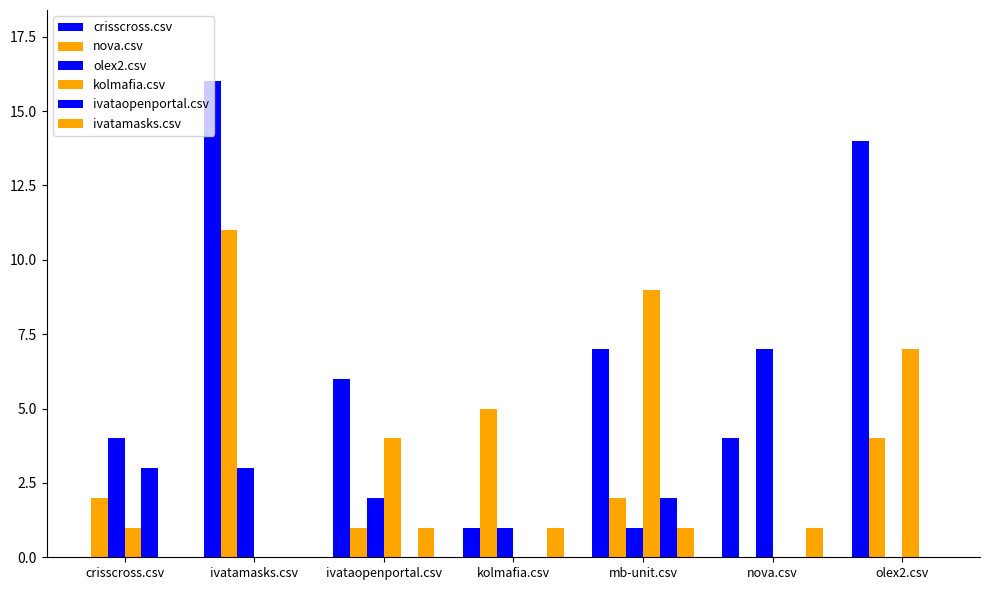

How many groups of bars are there?

7